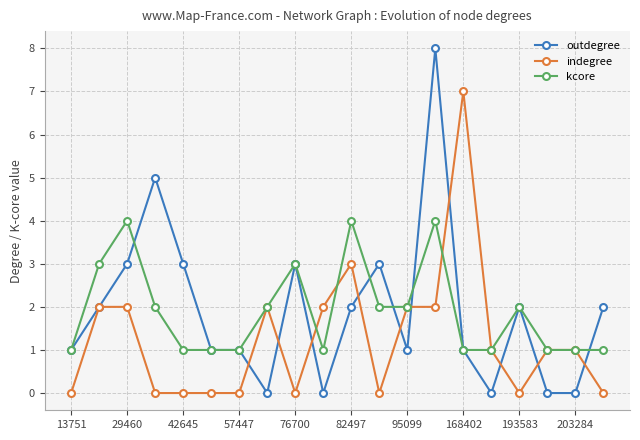

What is the maximum value for outdegree?

8